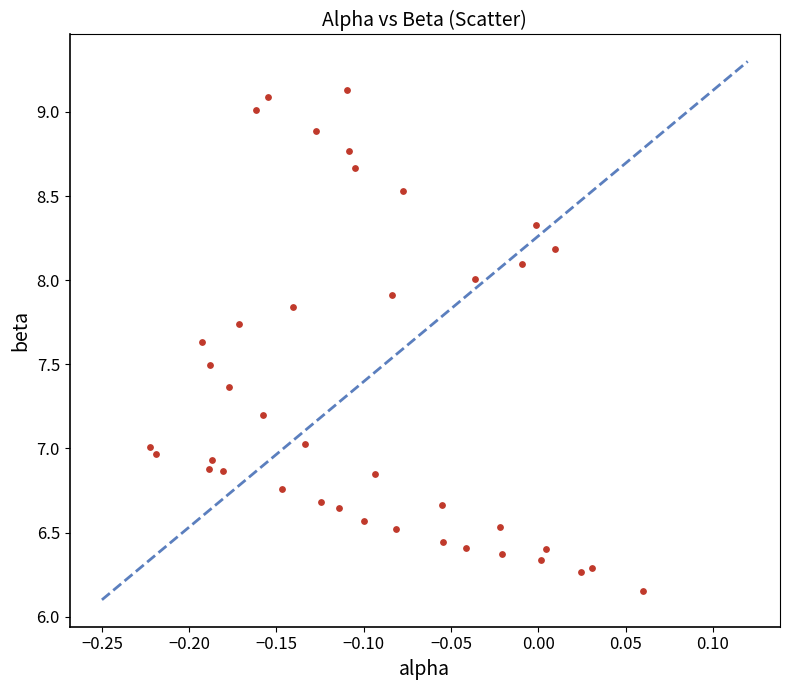

What is the range of Y values (max minus min)?

3.0